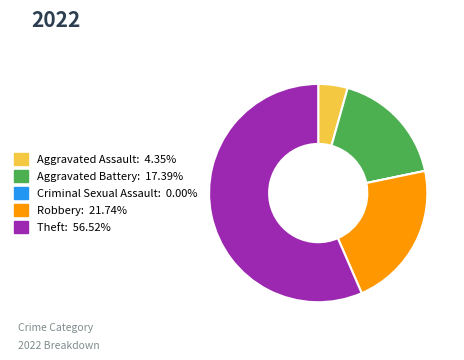

Is the sum of Aggravated Battery and Aggravated Assault greater than half?

No